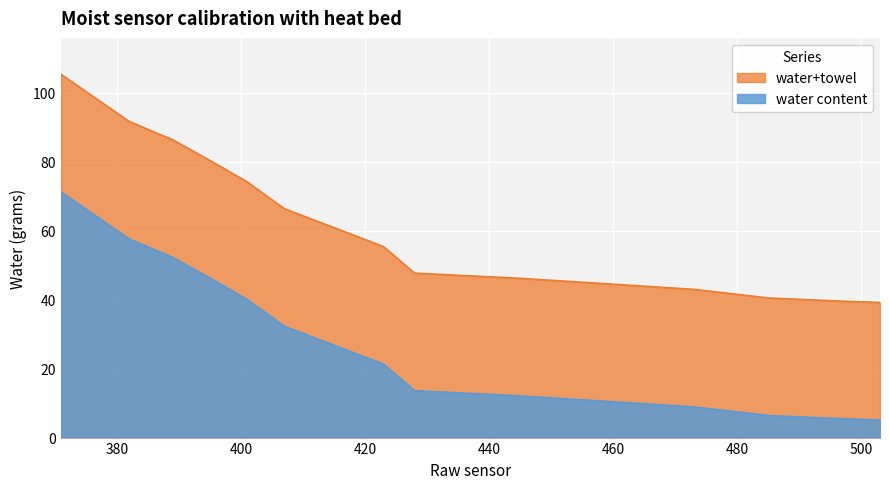

The value of water+towel at 407 is 42.3. True or false?

False